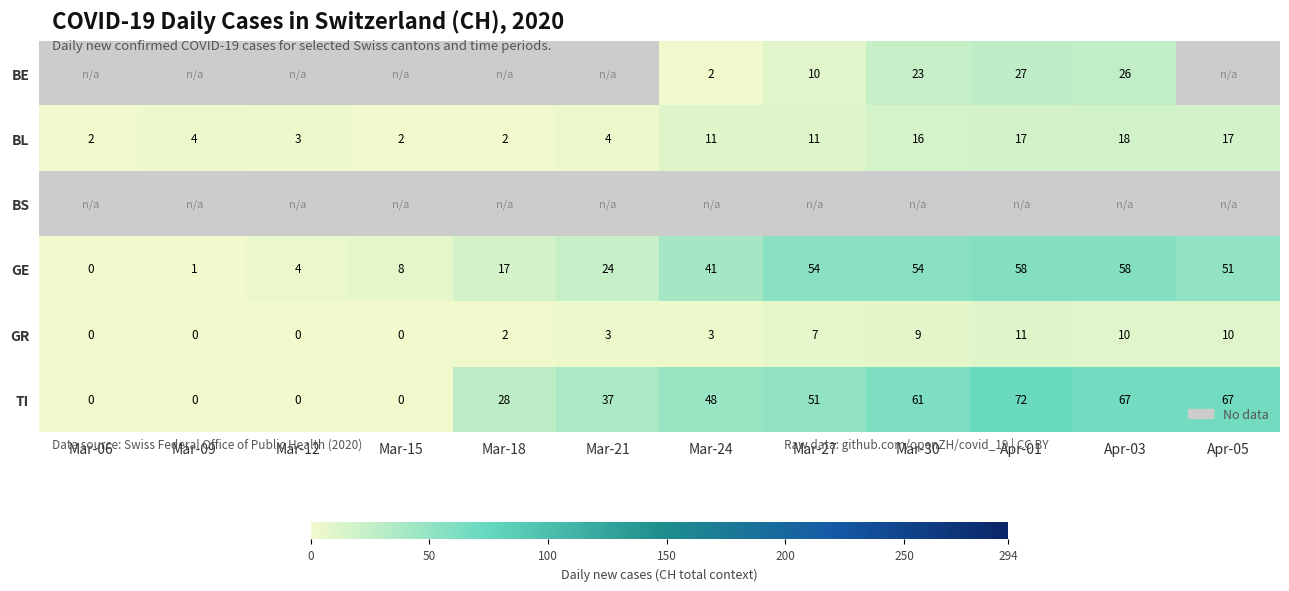

Is the value of BL at Mar-15 greater than the value of GR at Apr-05?

No